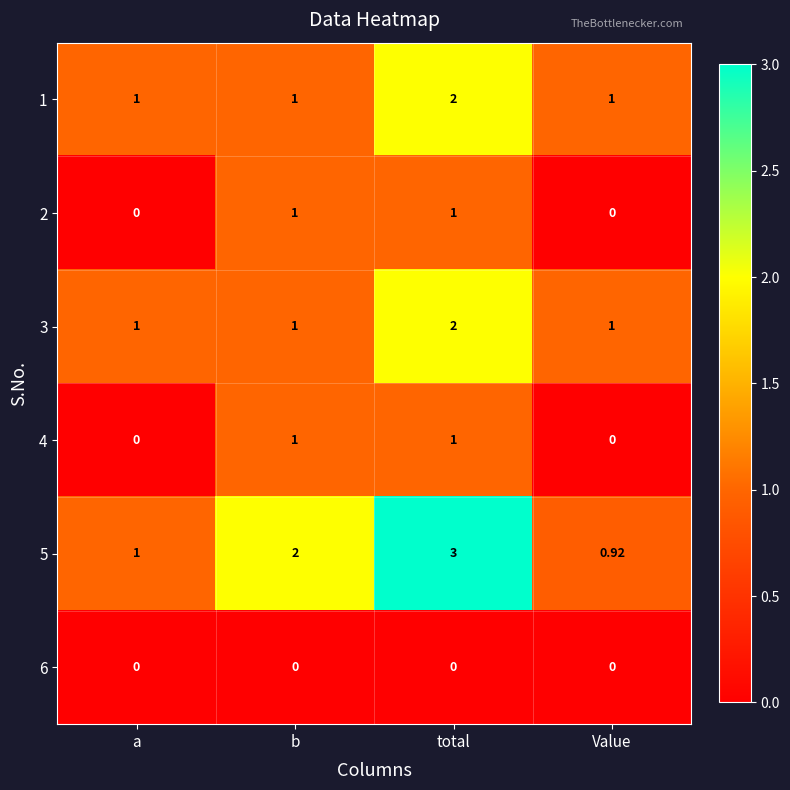

What is the maximum value shown in the chart?

3.0